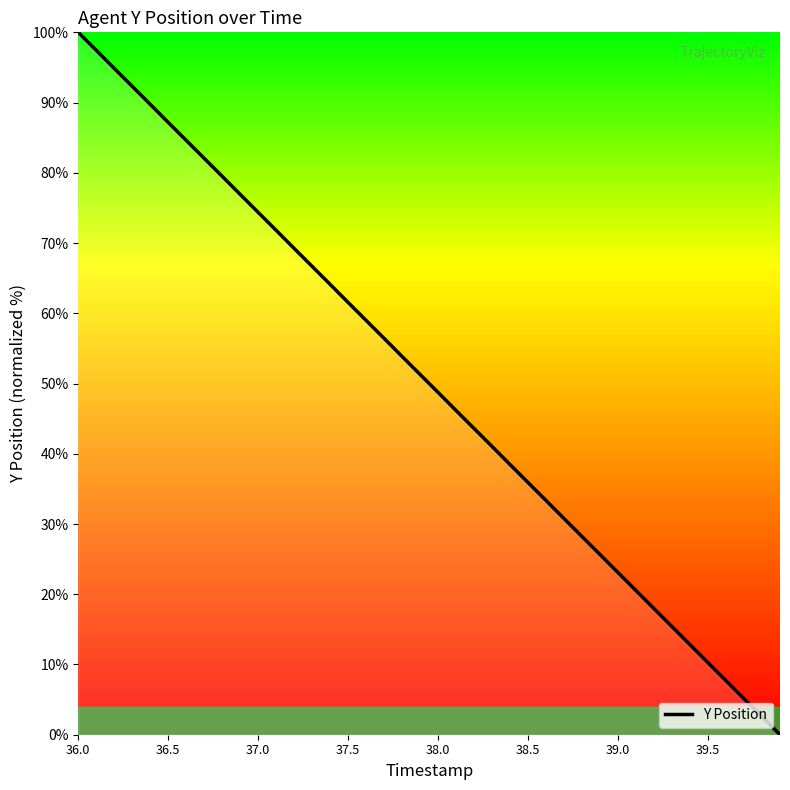

What is the greatest value displayed?

100.0